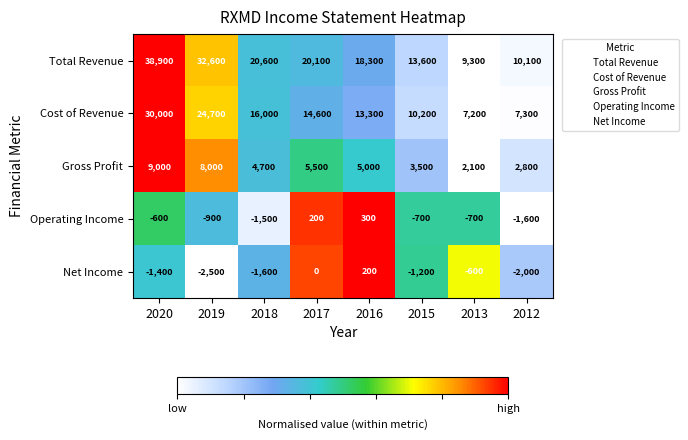

How many data points does each series have?

8